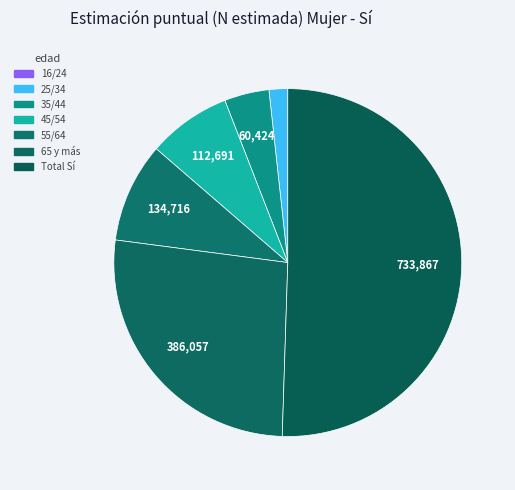

Is there a majority slice in this chart?

Yes